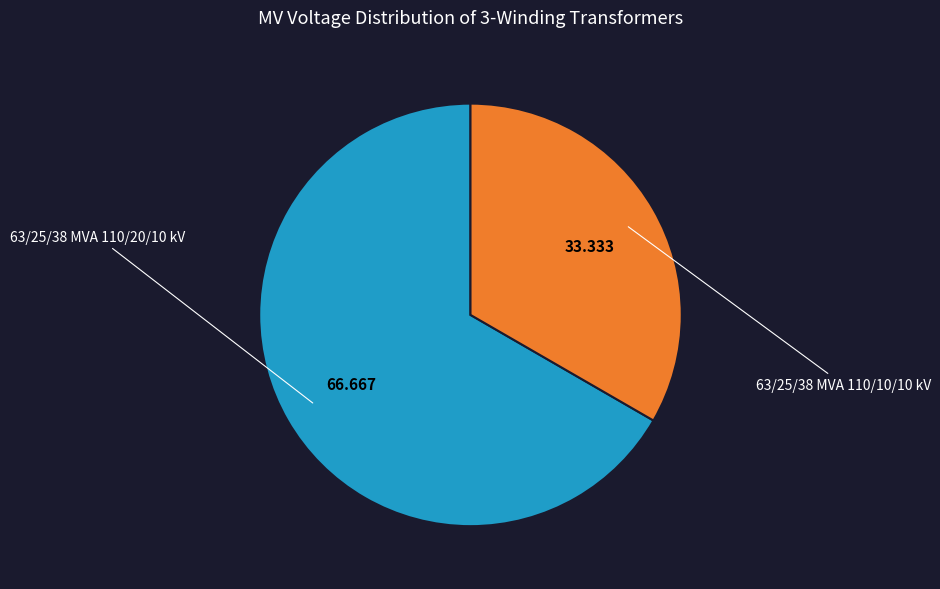

Which slice is the smallest?

63/25/38 MVA 110/10/10 kV